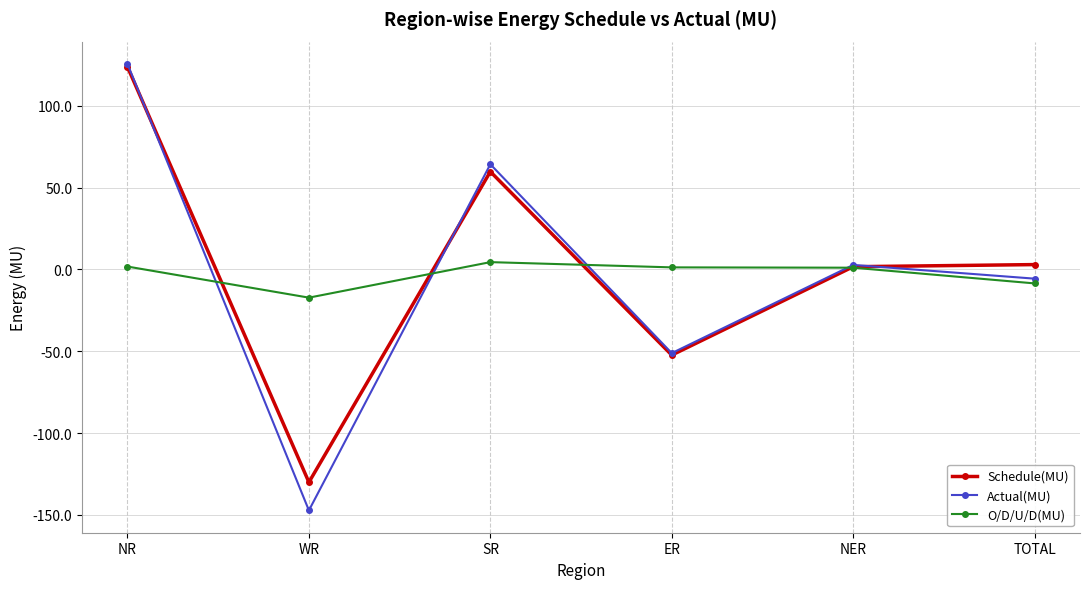

Read the O/D/U/D(MU) value at SR.

4.5